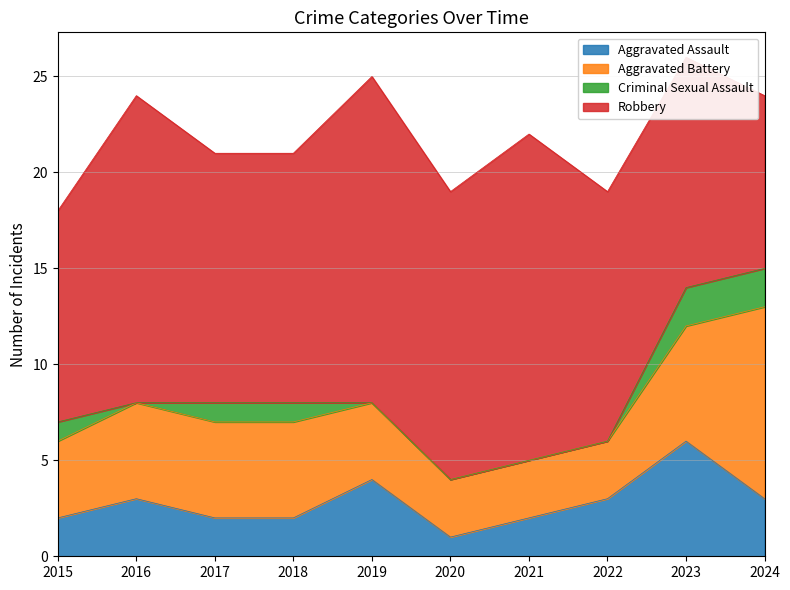

Reading left to right, what are all the values shown in this chart?

Aggravated Assault: 2015=2	2016=3	2017=2	2018=2	2019=4	2020=1	2021=2	2022=3	2023=6	2024=3
Aggravated Battery: 2015=4	2016=5	2017=5	2018=5	2019=4	2020=3	2021=3	2022=3	2023=6	2024=10
Criminal Sexual Assault: 2015=1	2016=0	2017=1	2018=1	2019=0	2020=0	2021=0	2022=0	2023=2	2024=2
Robbery: 2015=11	2016=16	2017=13	2018=13	2019=17	2020=15	2021=17	2022=13	2023=12	2024=9